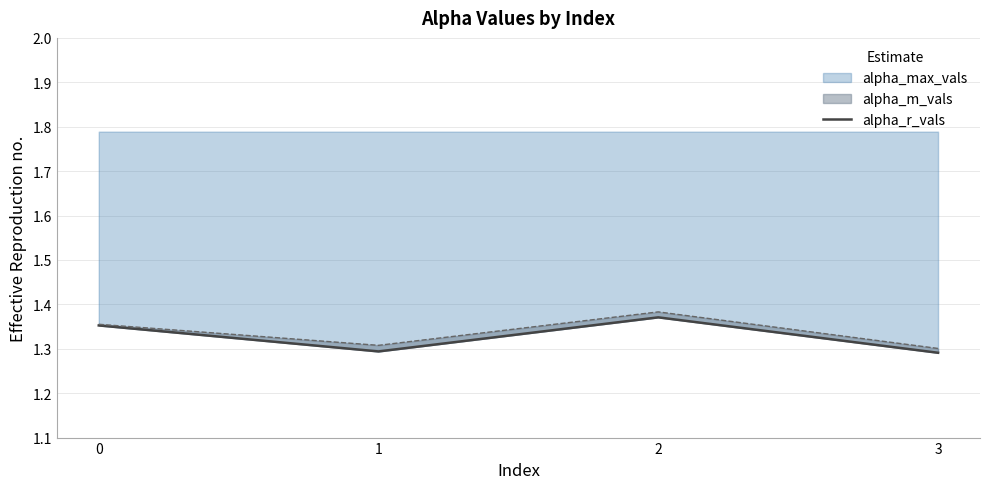

What is the difference between the second highest and second lowest values?

0.1